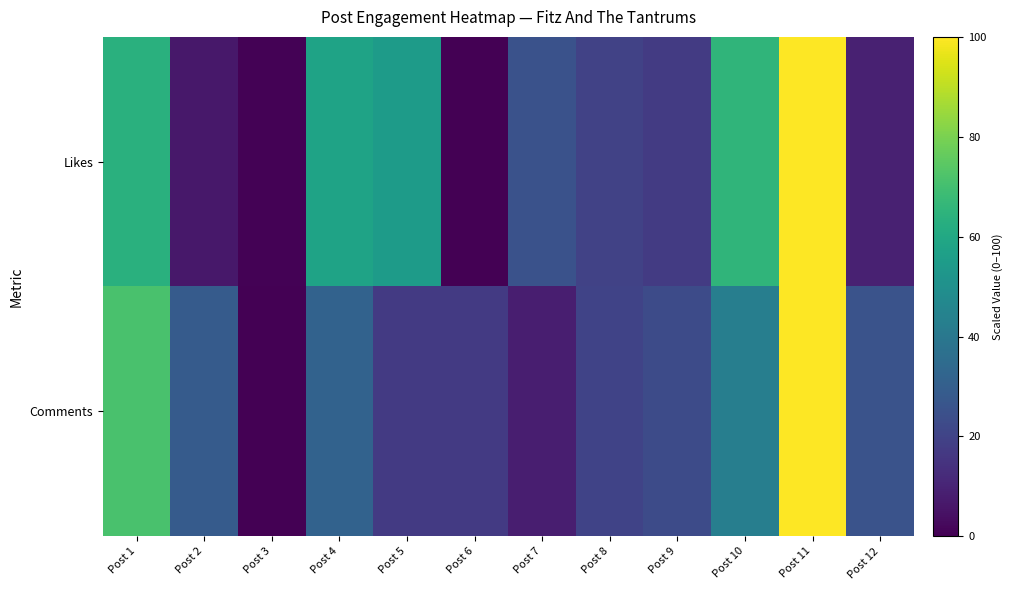

At Post 7, list the series in order from largest to smallest.

Likes, Comments